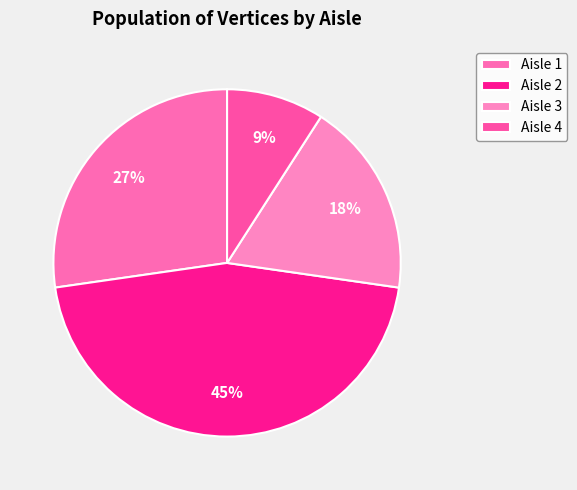

Between Aisle 4 and Aisle 2, which is larger?

Aisle 2